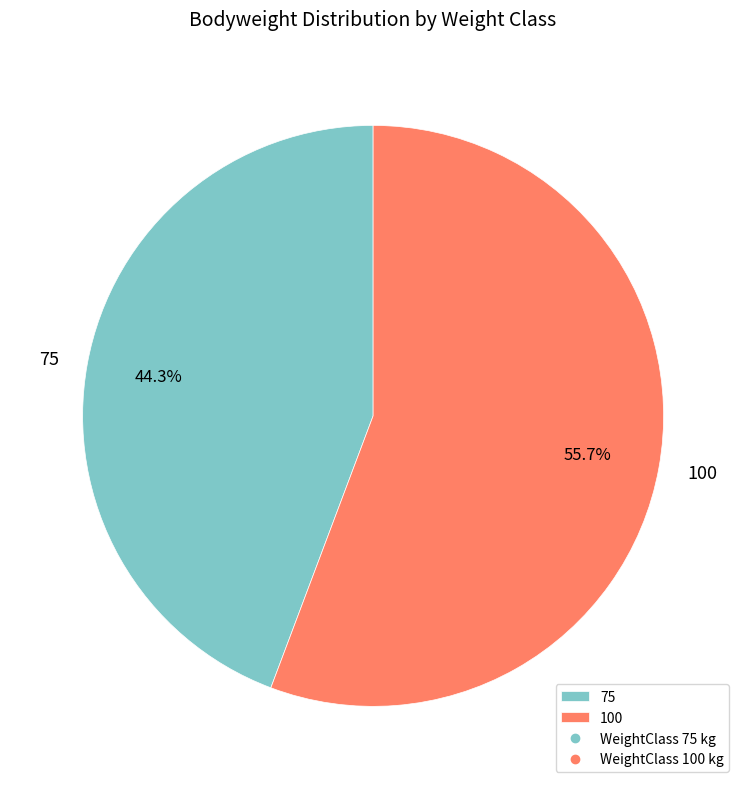

The 75 slice represents 57% of the pie. True or false?

False